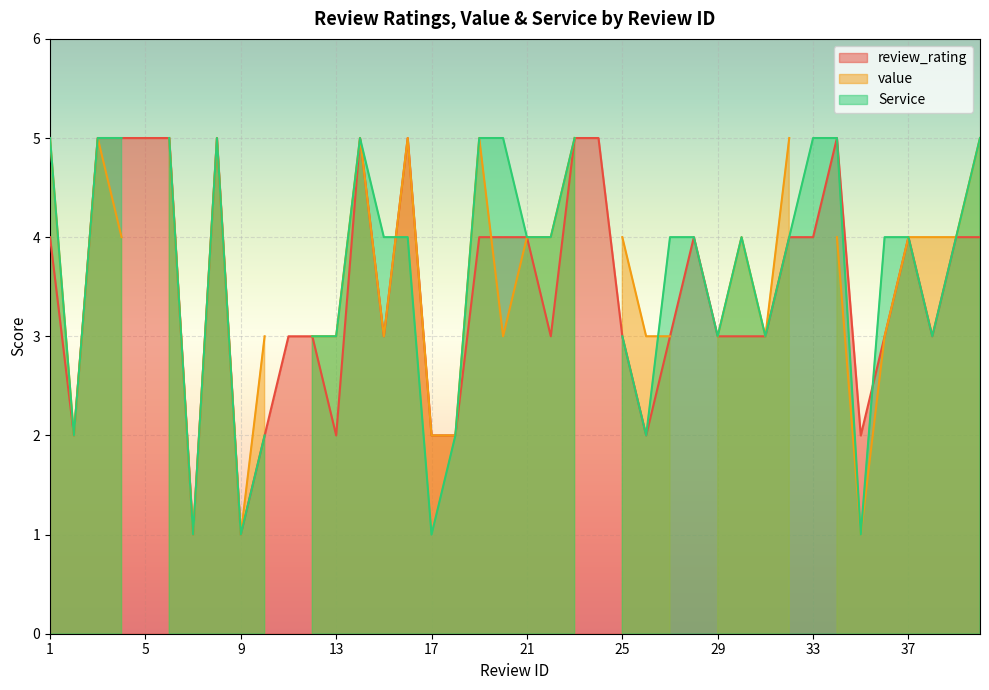

Which category has the highest value in the Service series?

1